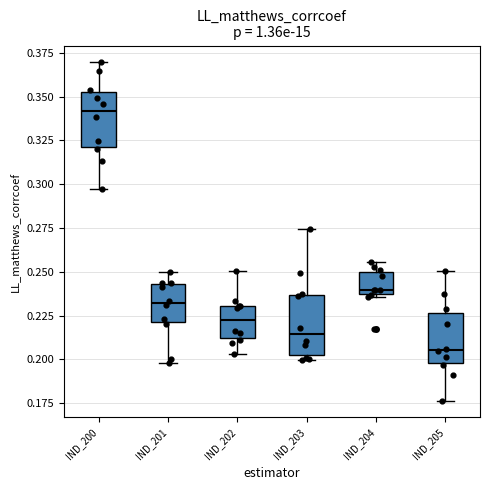

Which box has the lowest median line?

IND_205